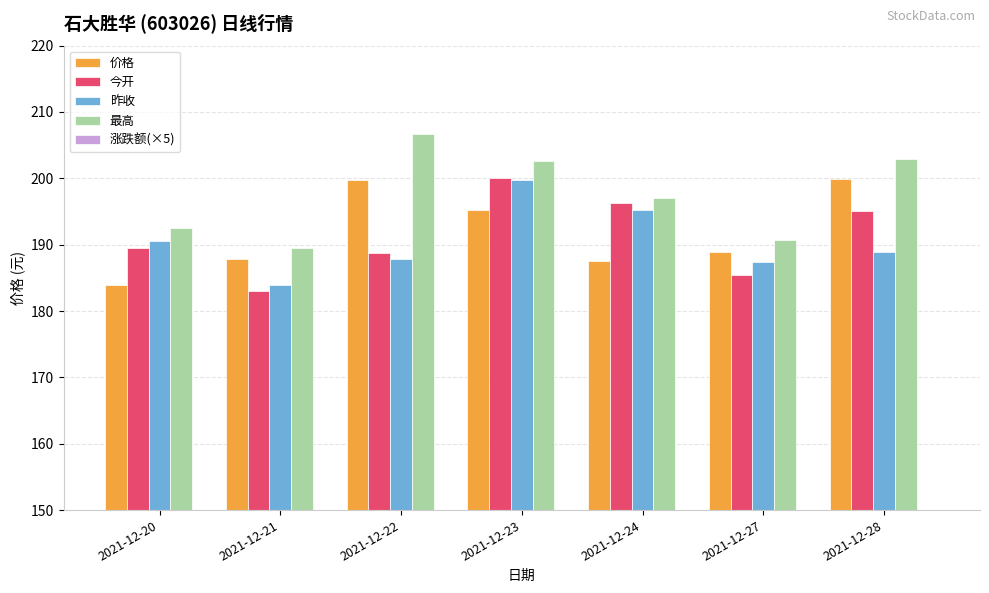

Between 2021-12-24 and 2021-12-28, which series saw the biggest shift?

涨跌额(×5)